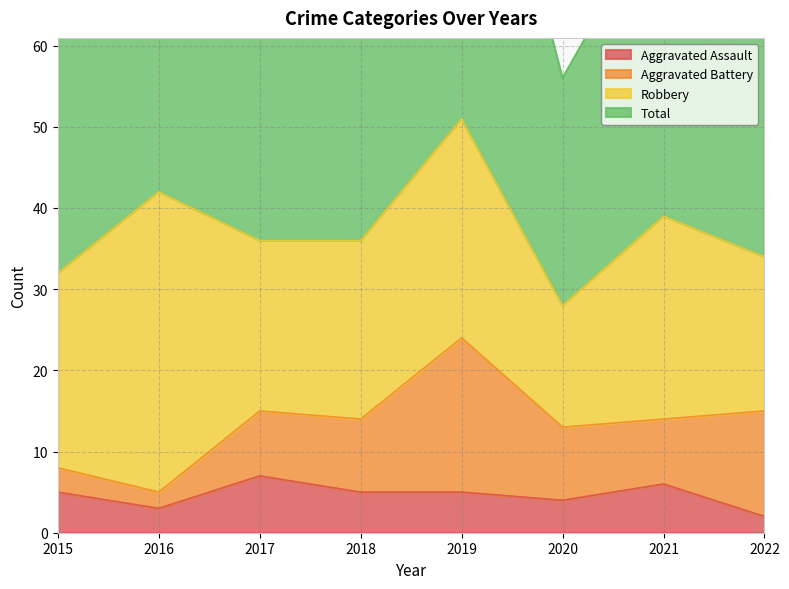

Read the Total value at 2017, to the nearest 5.

70